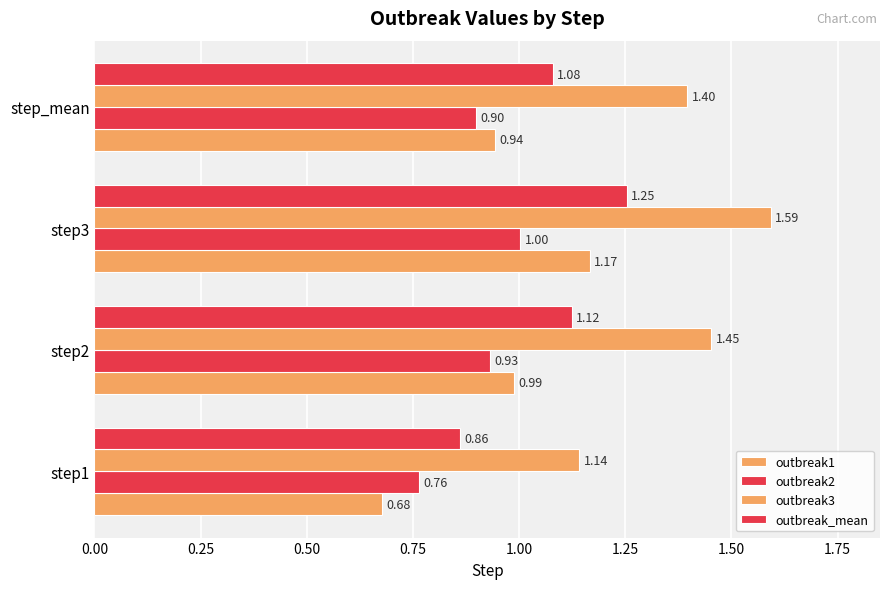

How many values in the outbreak_mean series are below 1?

1